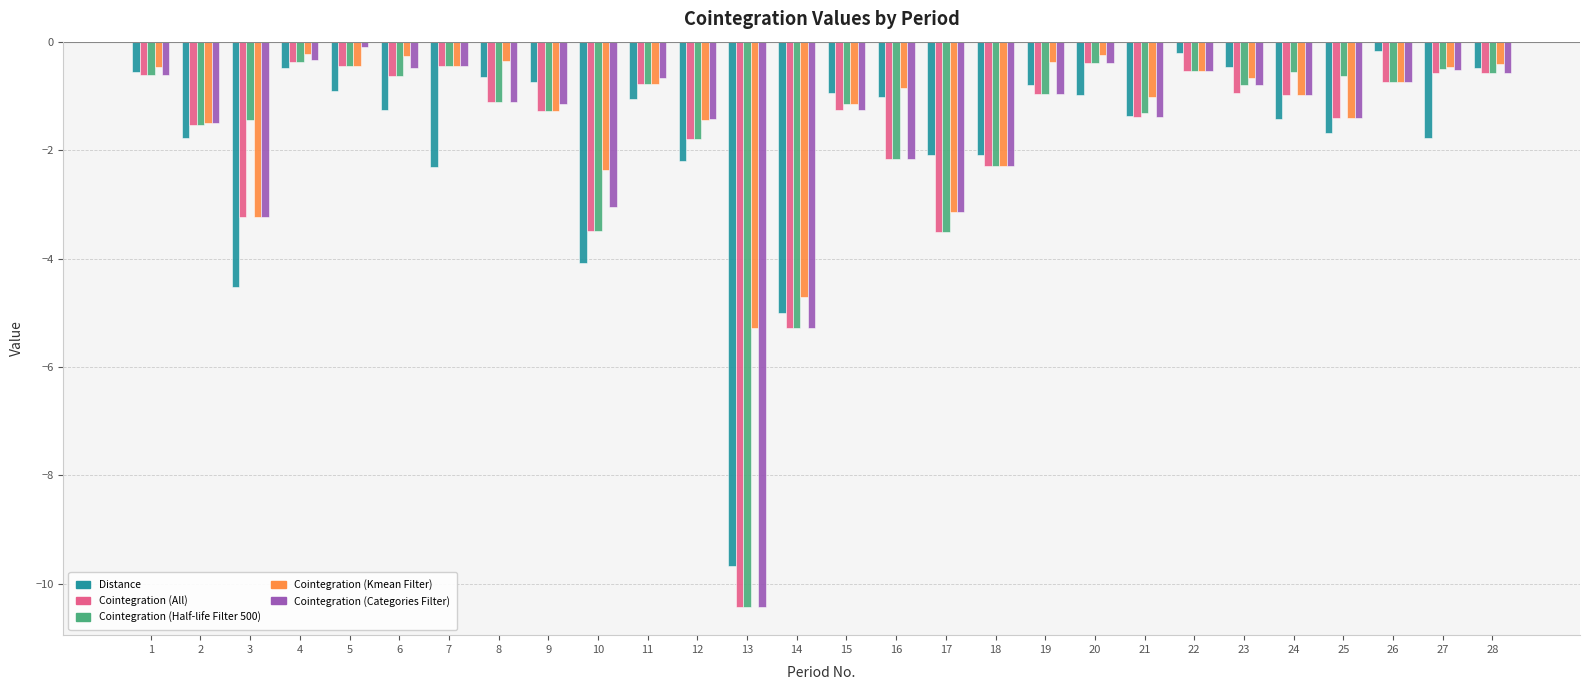

What is the difference between the maximum and minimum values in the Cointegration (Half-life Filter 500) series?

10.1